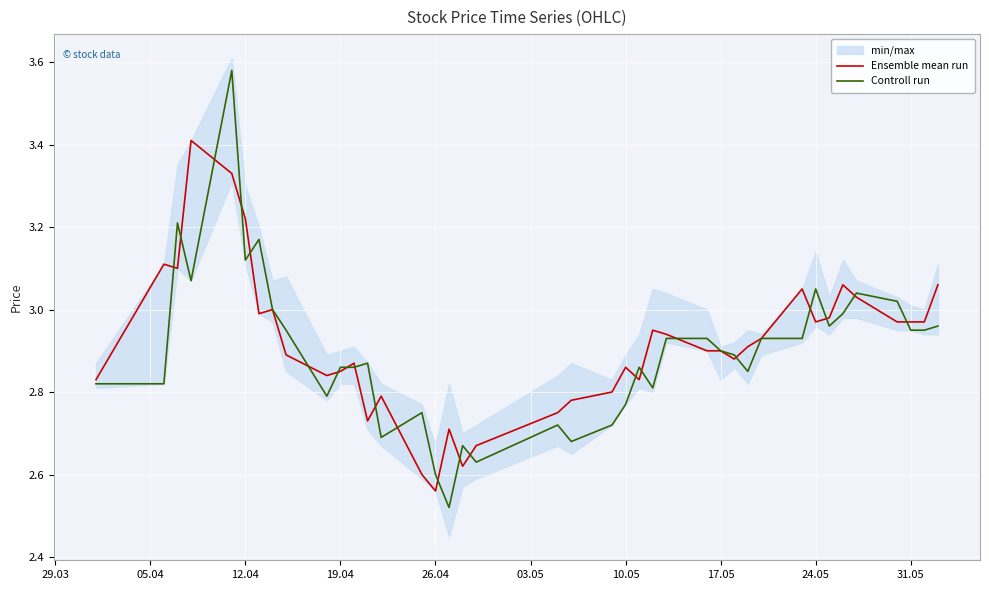

Where is Ensemble mean run nearest to the value 2?

26.04